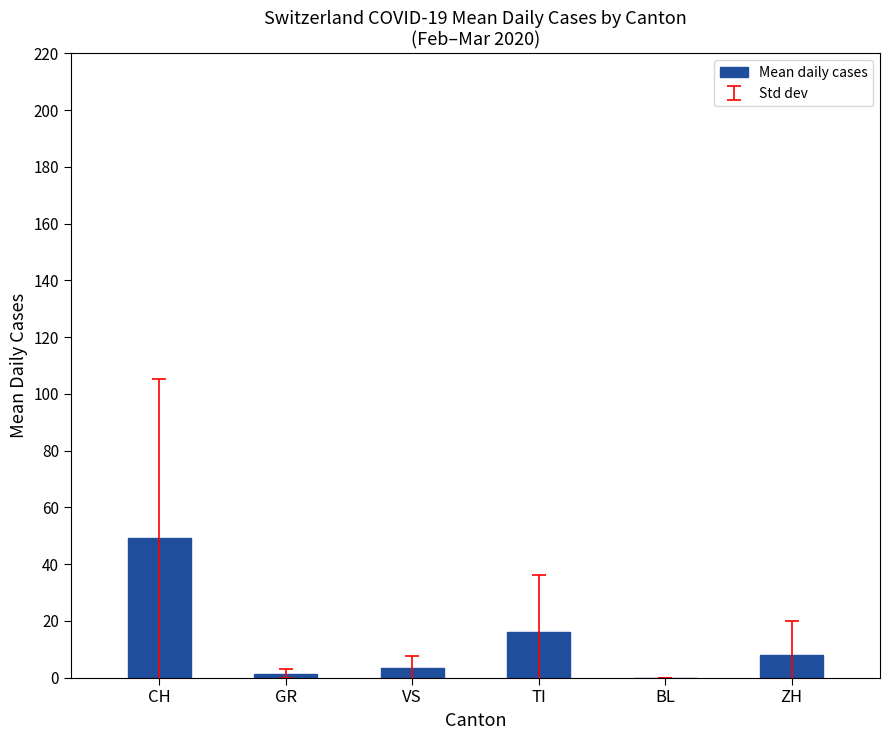

Where is the data nearest to the value 24?

TI